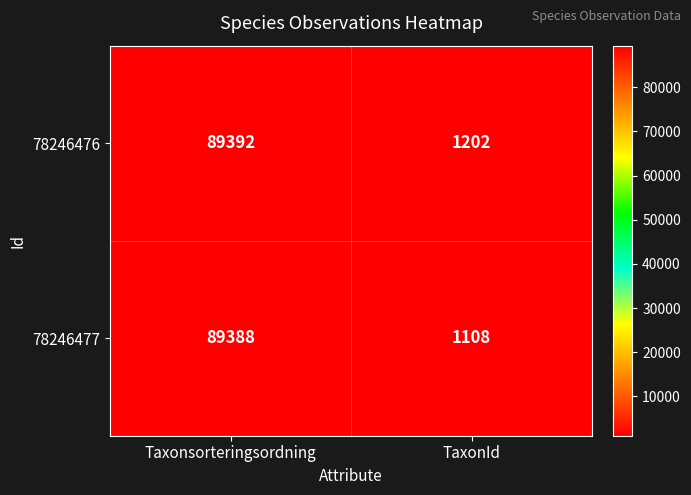

At which category does the chart reach its peak across all series?

Taxonsorteringsordning